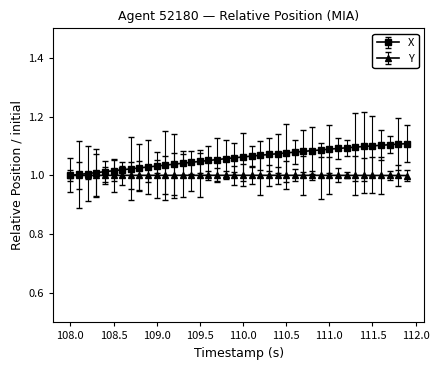

Which series has the widest spread of values?

X